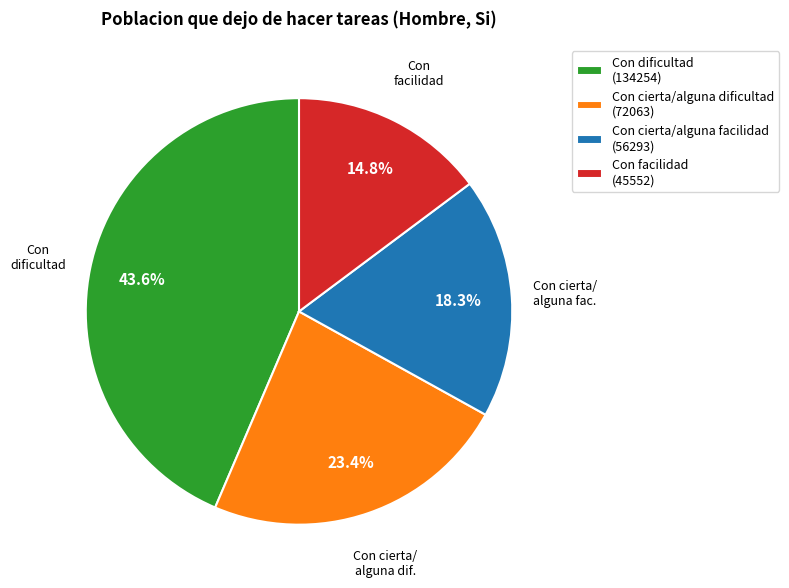

True or false: Con dificultad accounts for 44% of the total.

True